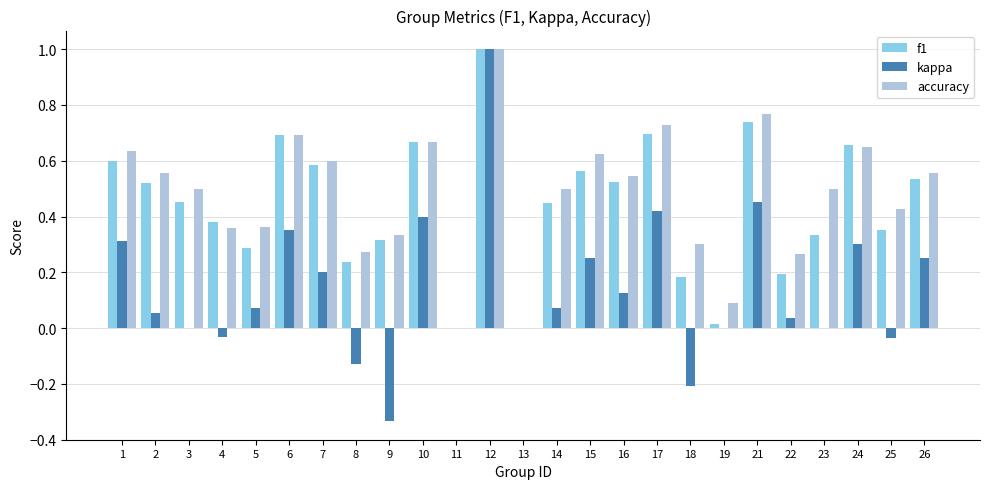

What is the maximum value for accuracy?

1.0